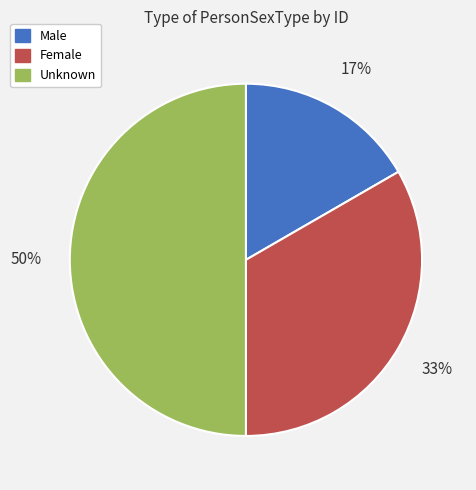

Combined, do Male and Unknown account for over 50%?

Yes